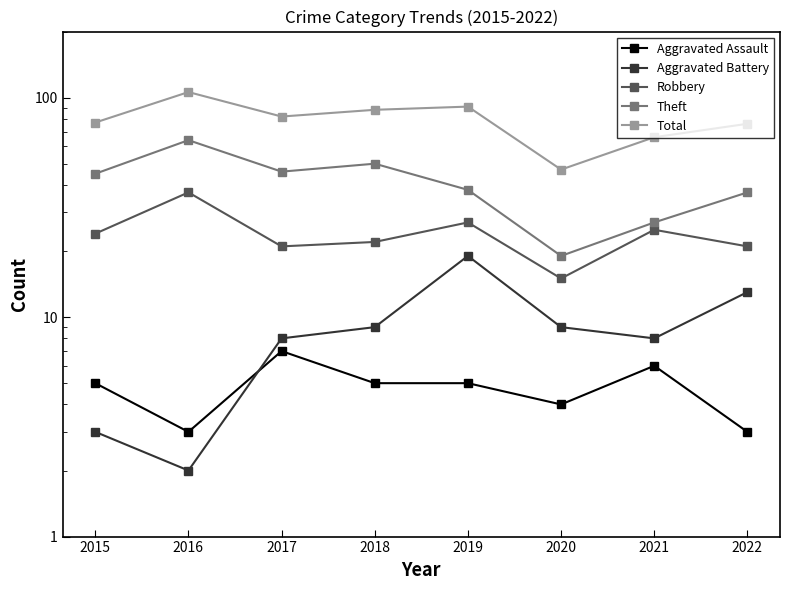

The Theft series shows 50 at 2018. True or false?

True